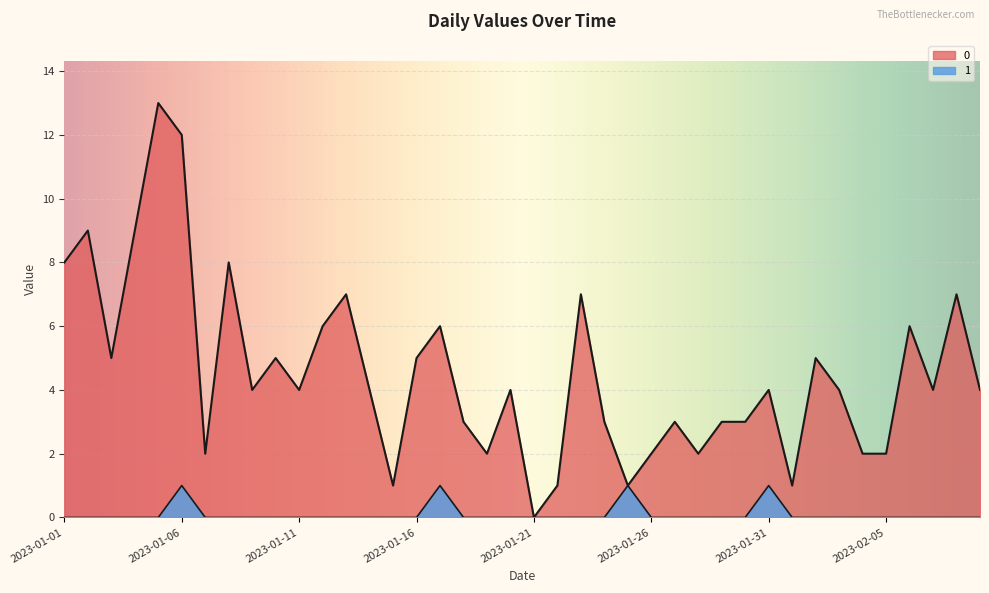

What is the value of the 0 point at the 37th from the left?

6